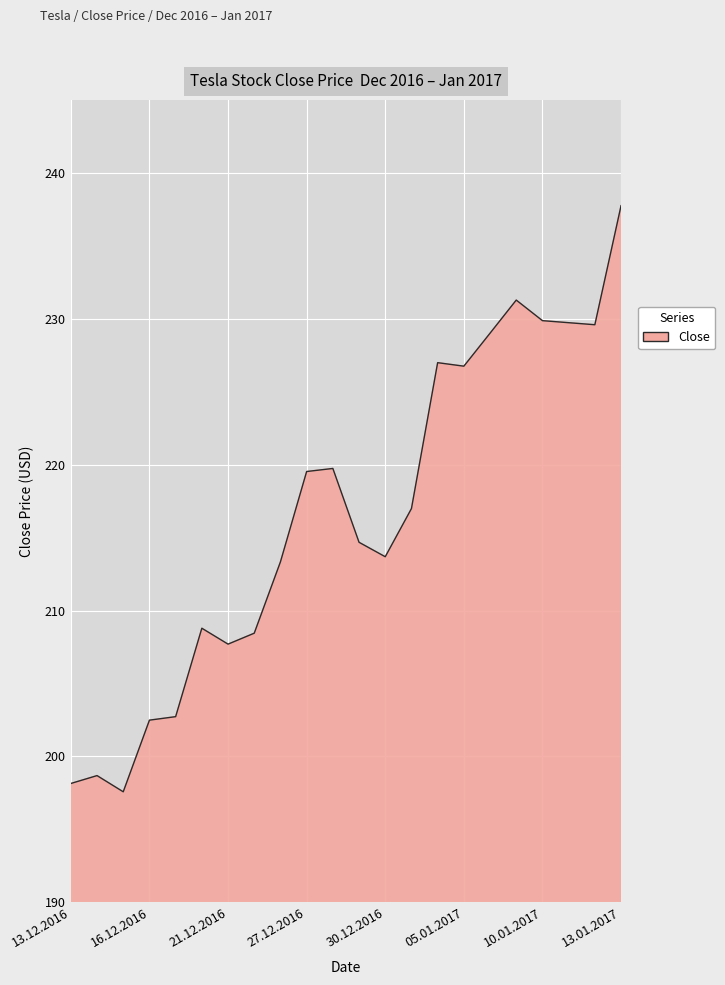

What is the maximum value shown in the chart?

237.8